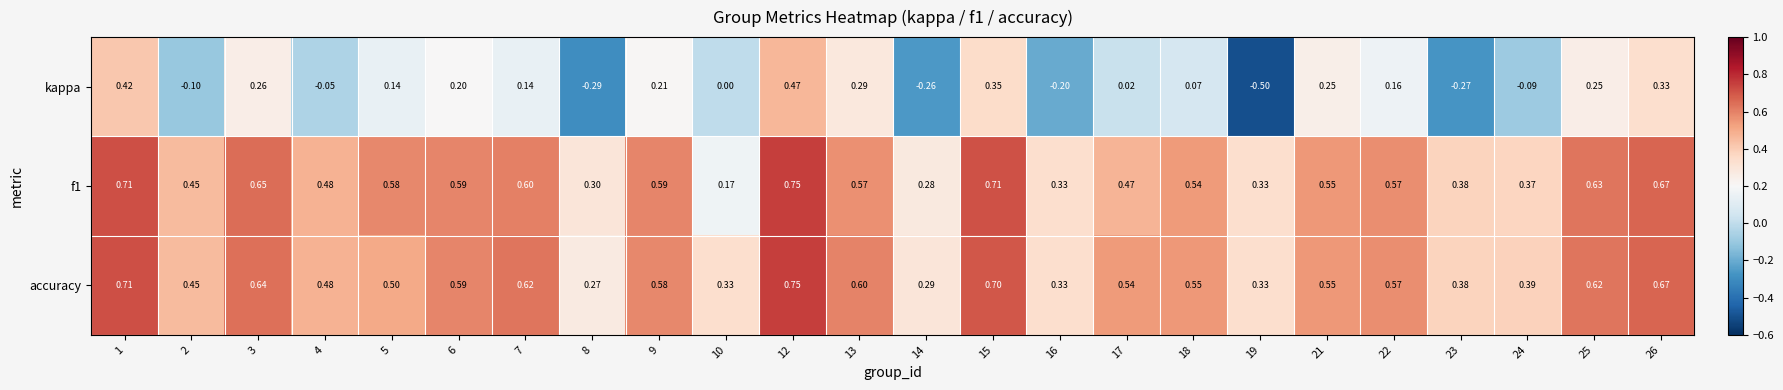

What is the minimum value shown in the chart?

-0.5